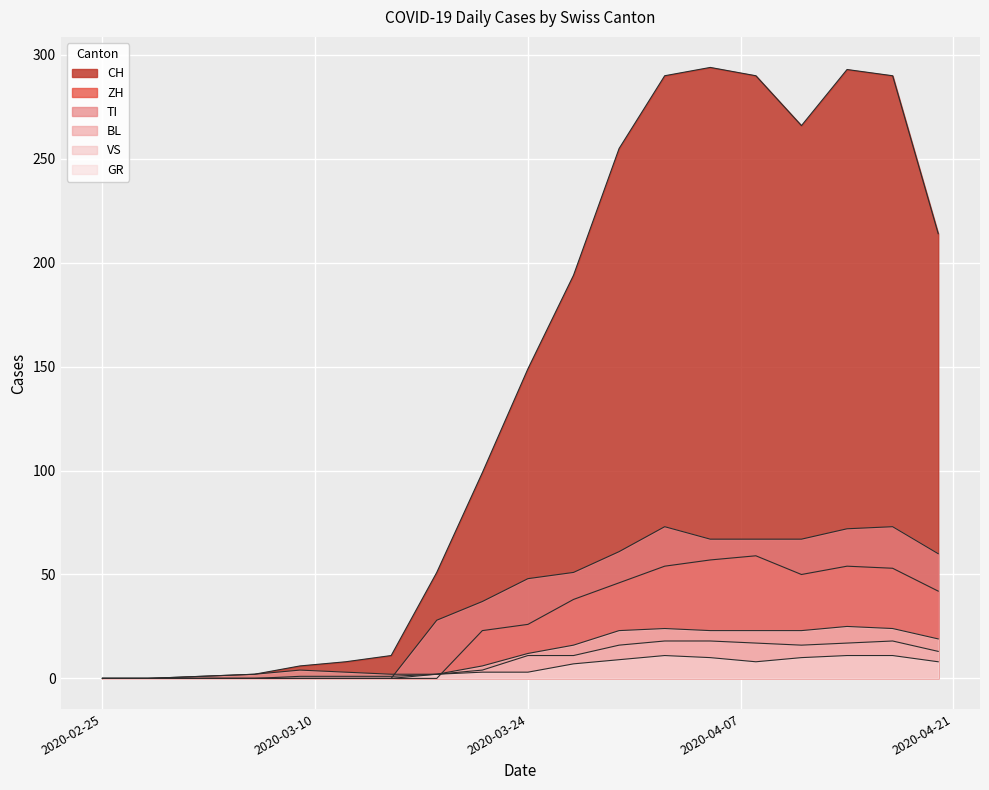

Which series has the widest spread of values?

CH